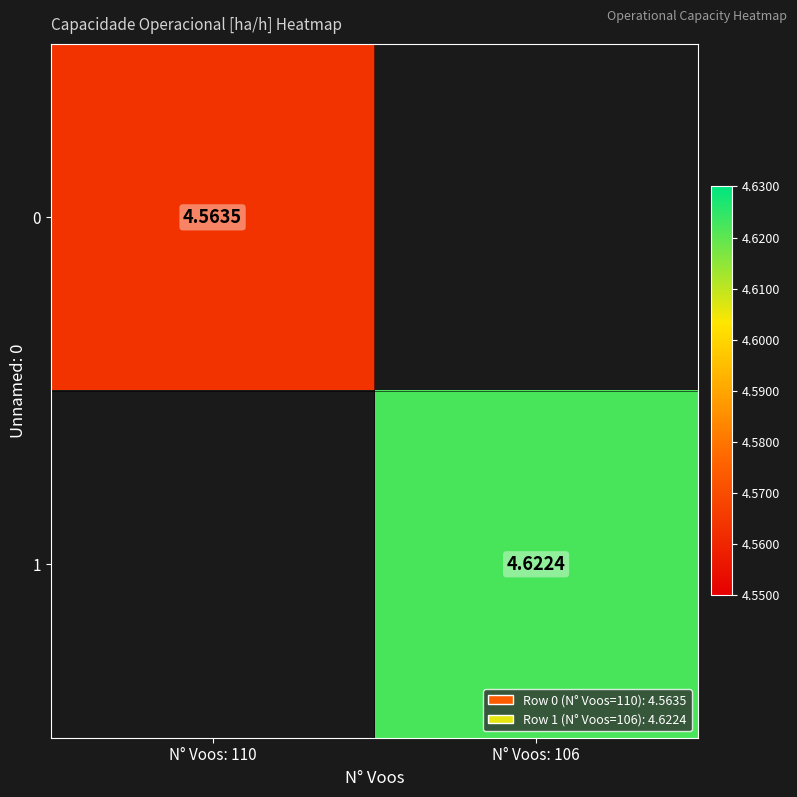

Rank the series at N° Voos: 110 from lowest to highest value.

0, 1